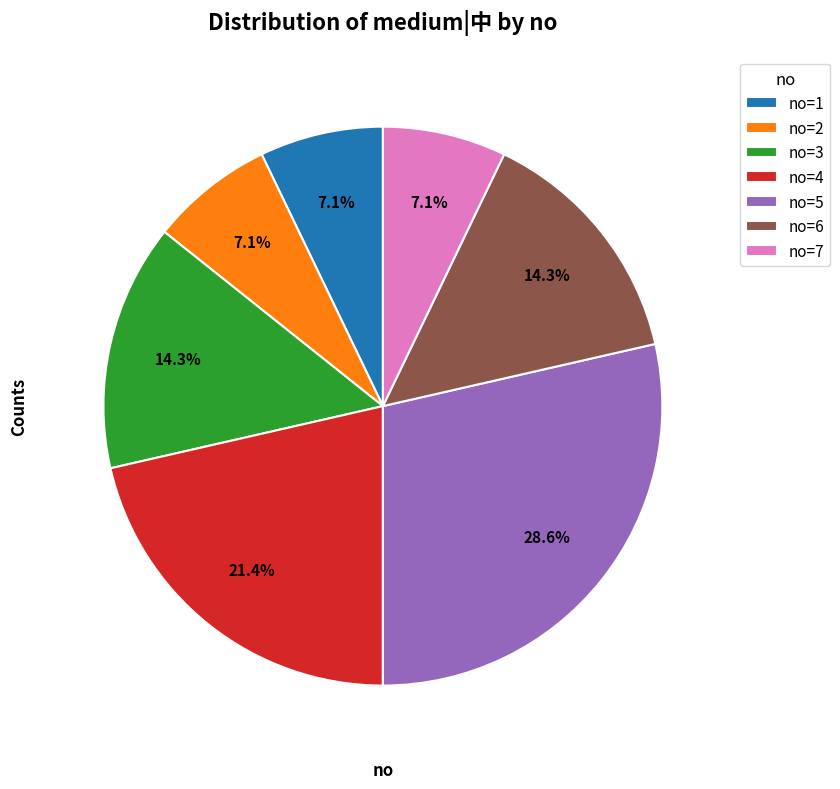

How many segments does this pie chart have?

7